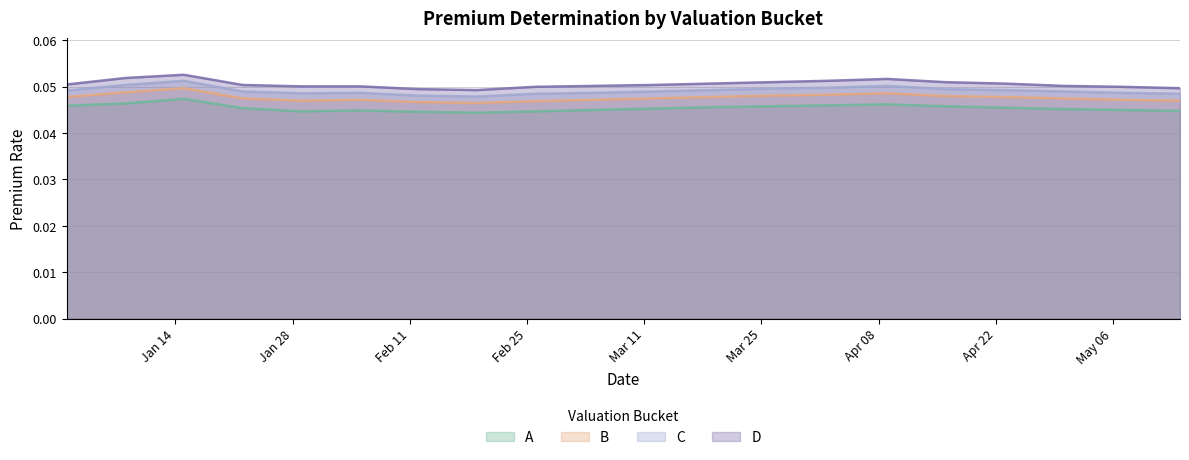

Which series changed the most between 2025-04-16 and 2025-05-07?

D